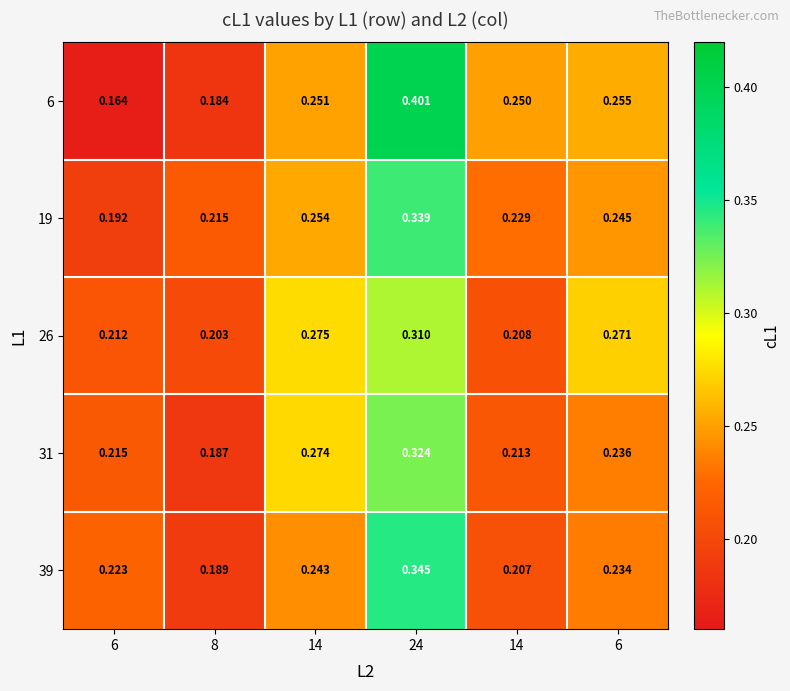

At 14, list the series in order from smallest to largest.

39, 6, 19, 31, 26